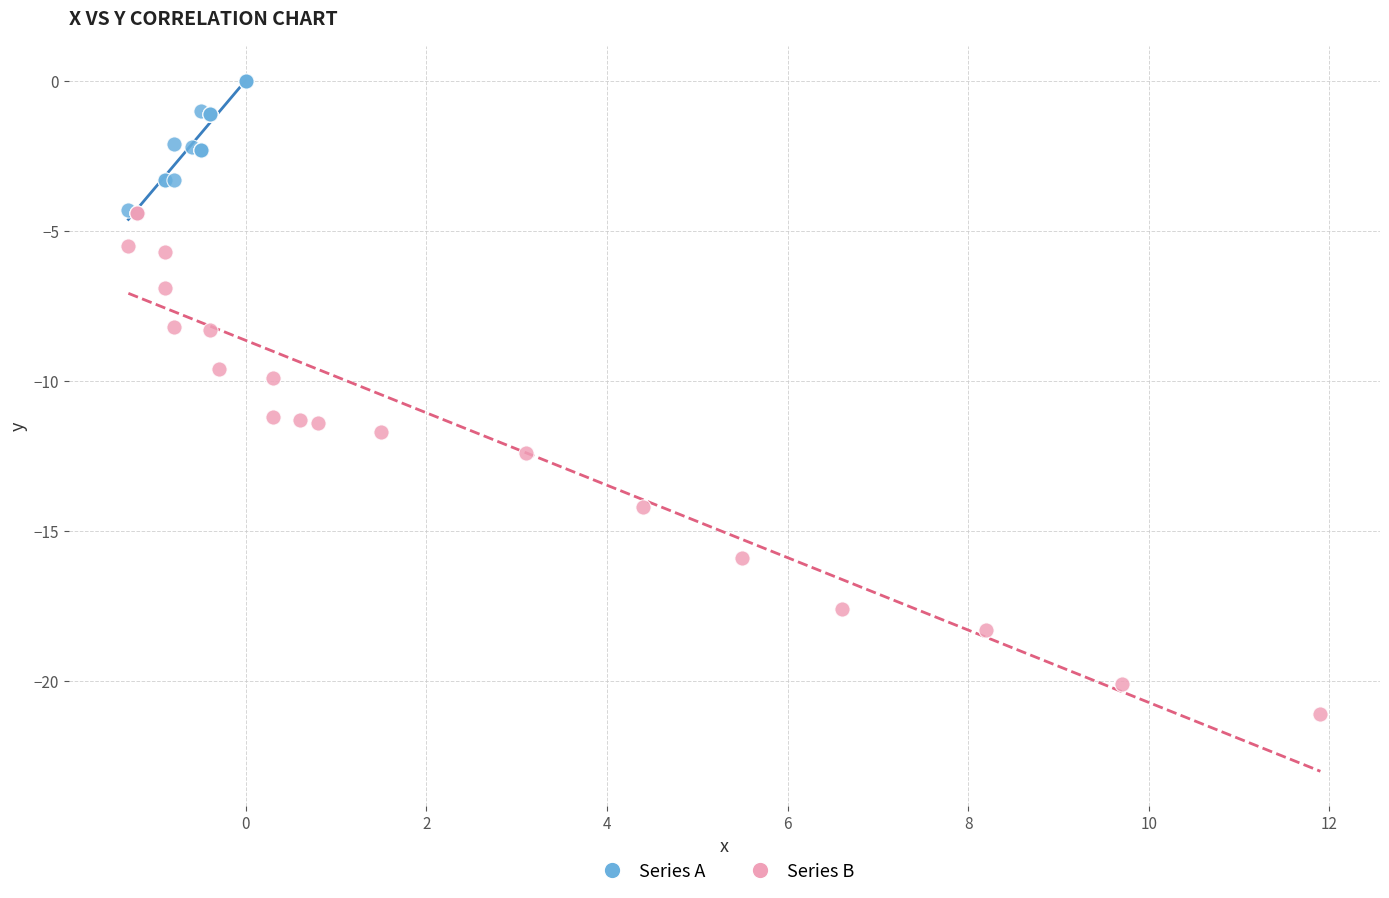

Which series has the widest spread of Y values?

Series B